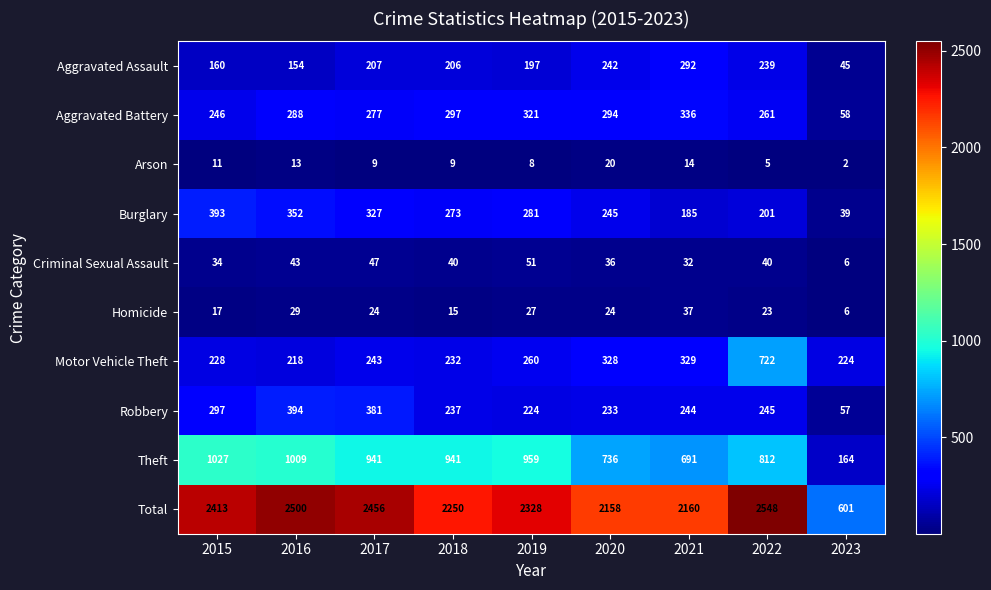

At which category is the sum across all series the highest?

2022